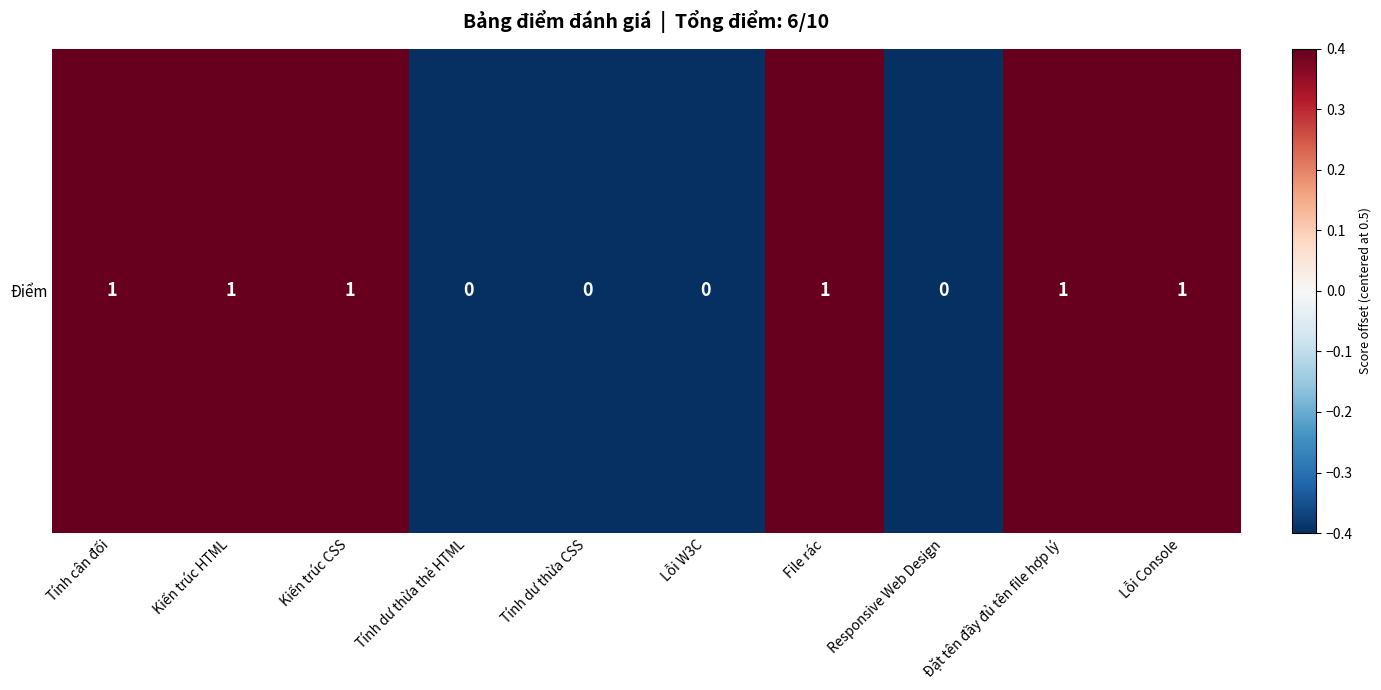

Between Tính dư thừa CSS and Responsive Web Design, which is larger?

Tính dư thừa CSS